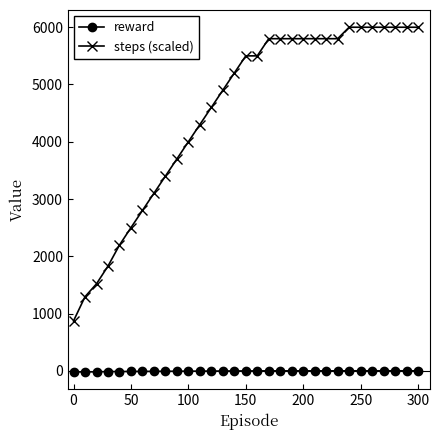

List the series in order of their peak value, highest first.

steps (scaled), reward